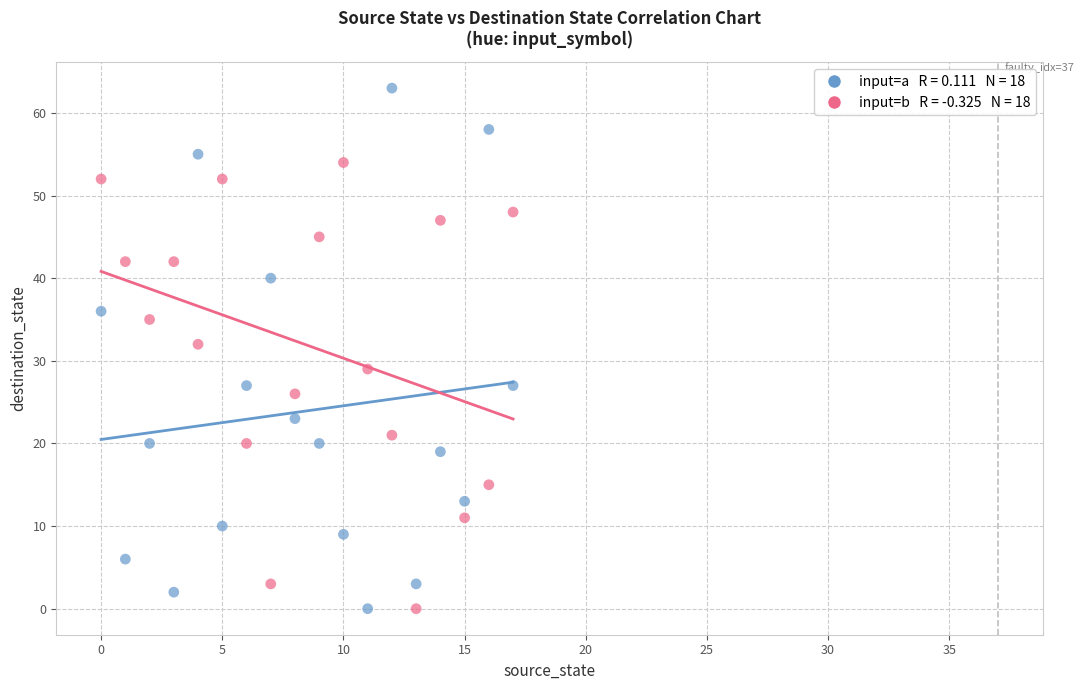

Across all data points, what is the range of Y values (max minus min)?

63